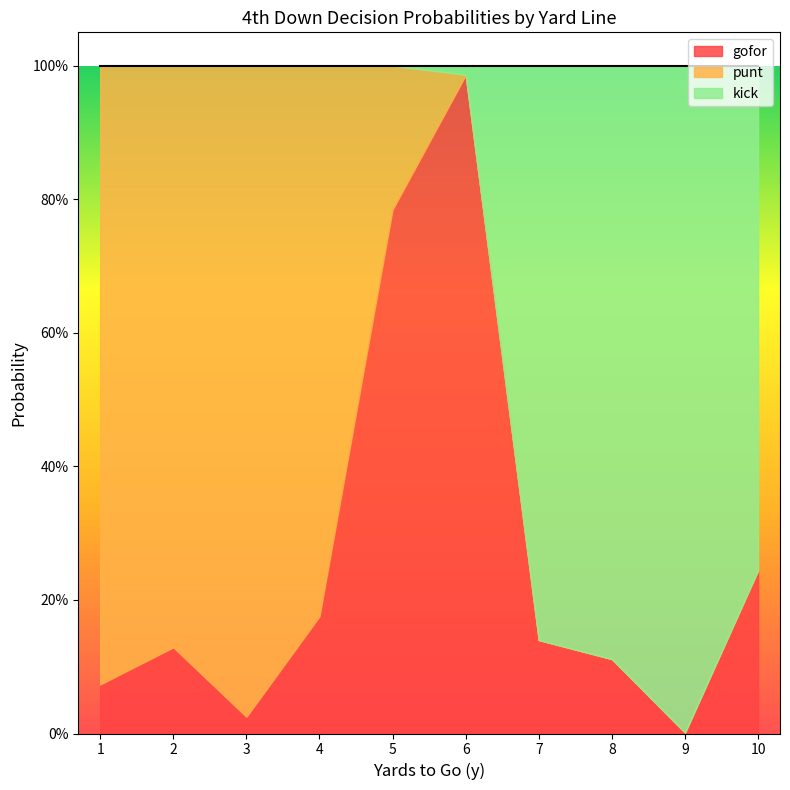

How many lines are shown in the chart?

3